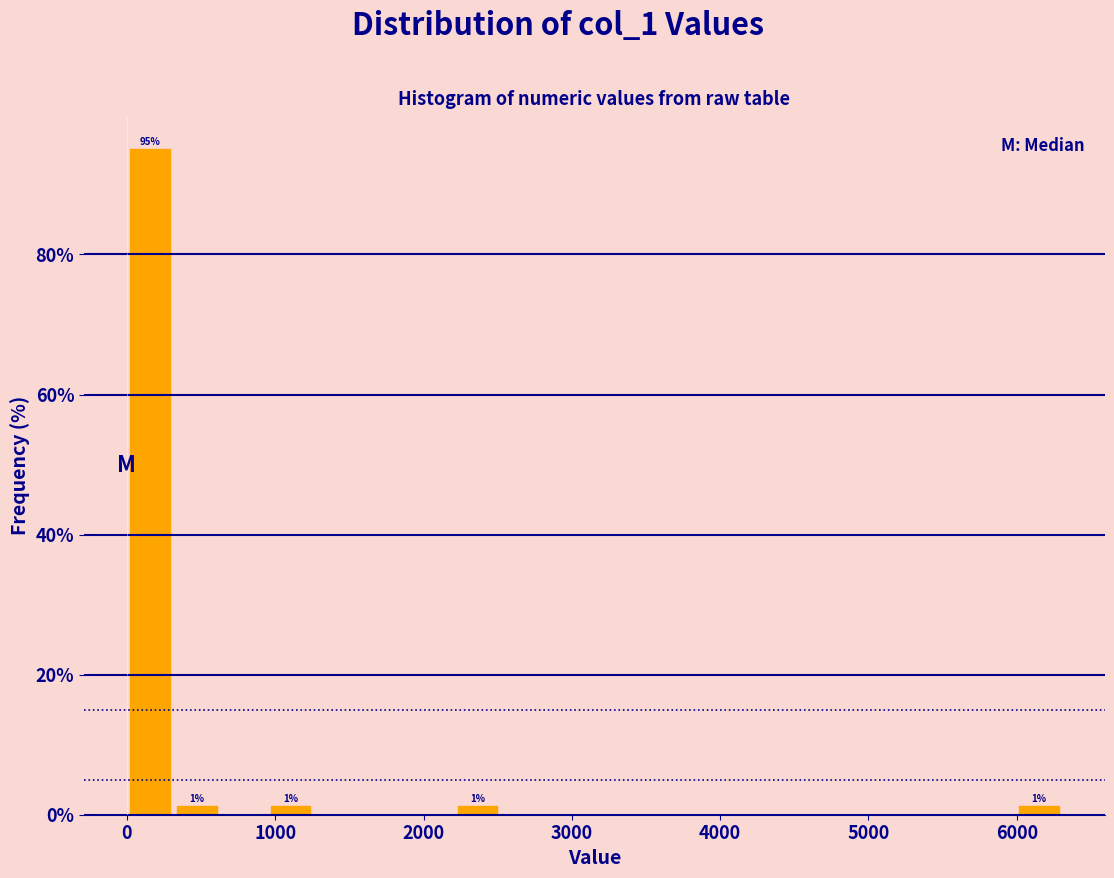

Around what value on the x-axis is the tallest bar? Give the approximate position of its centre, as read against the axis.

200